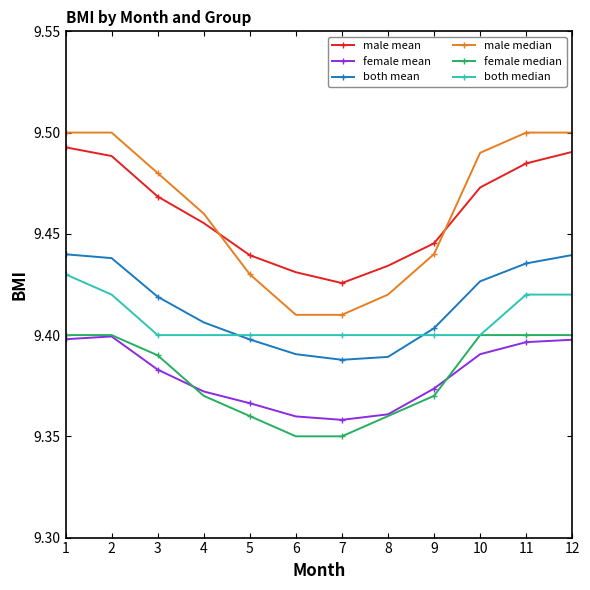

True or false: female median has more than 2 interior local peaks.

False